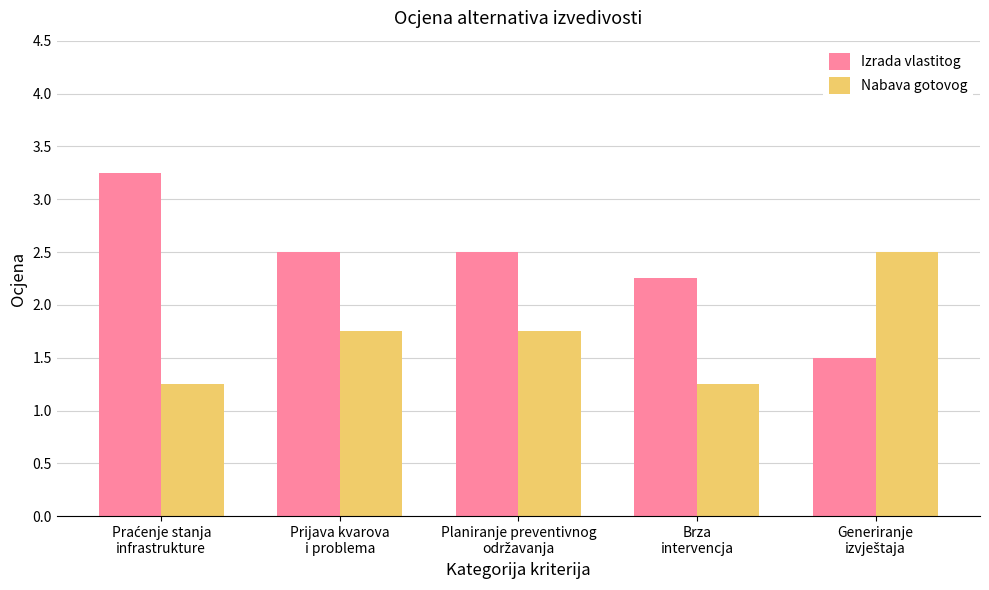

Which series has the largest range (max minus min)?

Izrada vlastitog